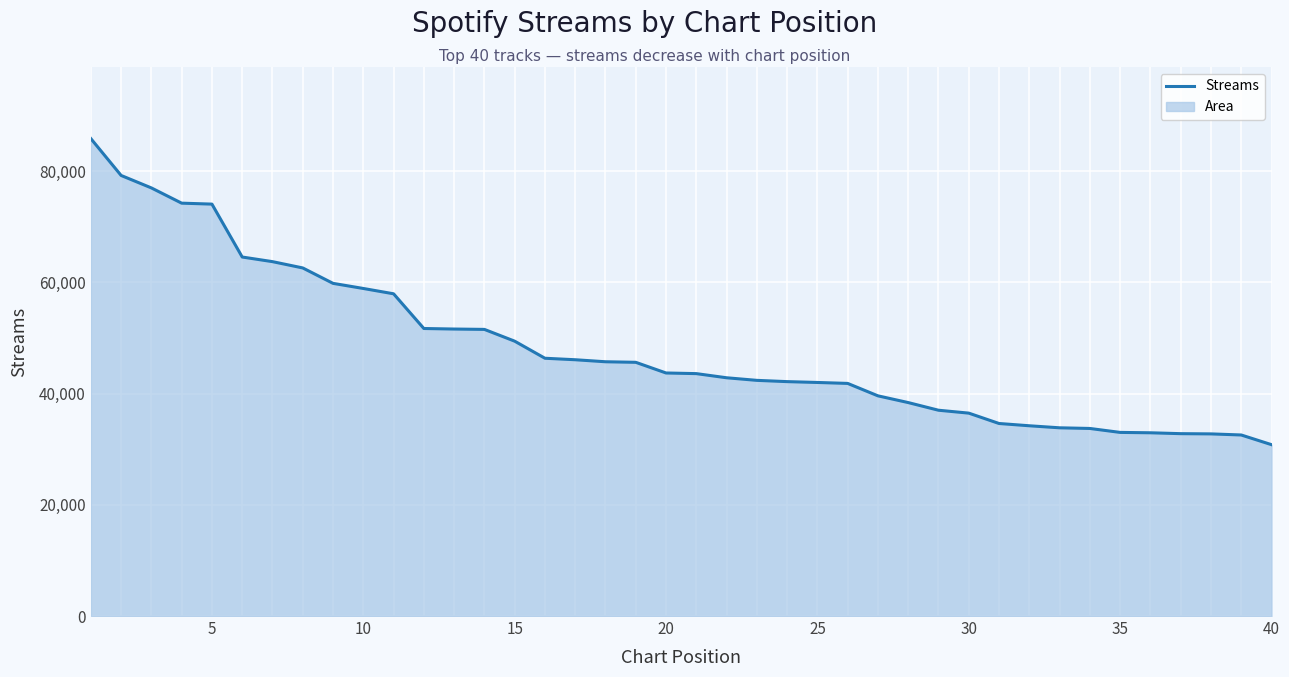

How many lines are shown in the chart?

1